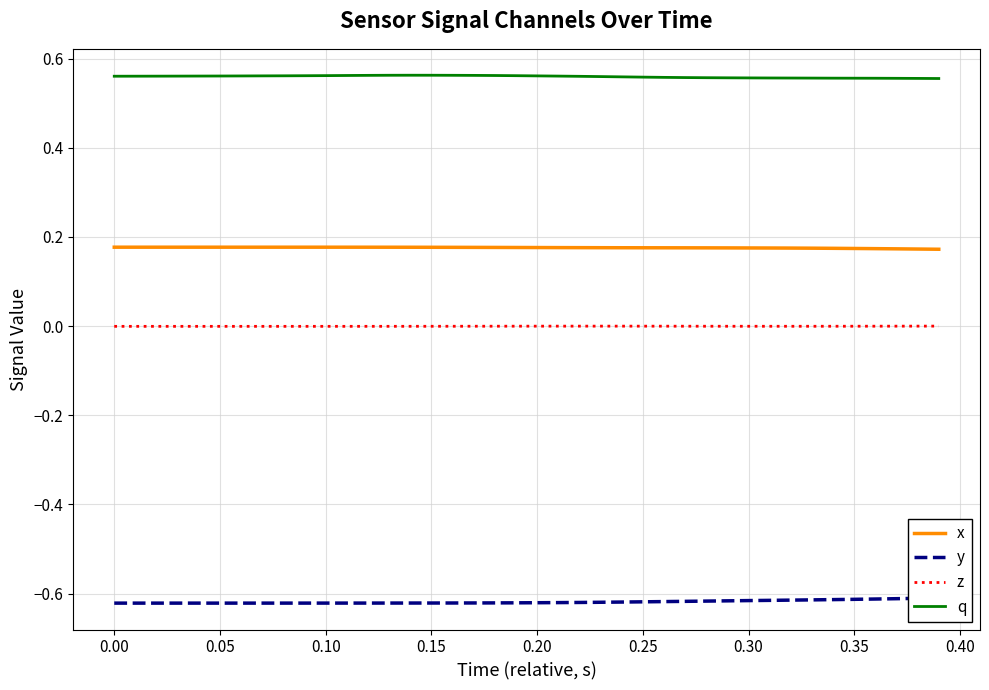

In z, how many points are higher than both neighbors (excluding endpoints)?

2